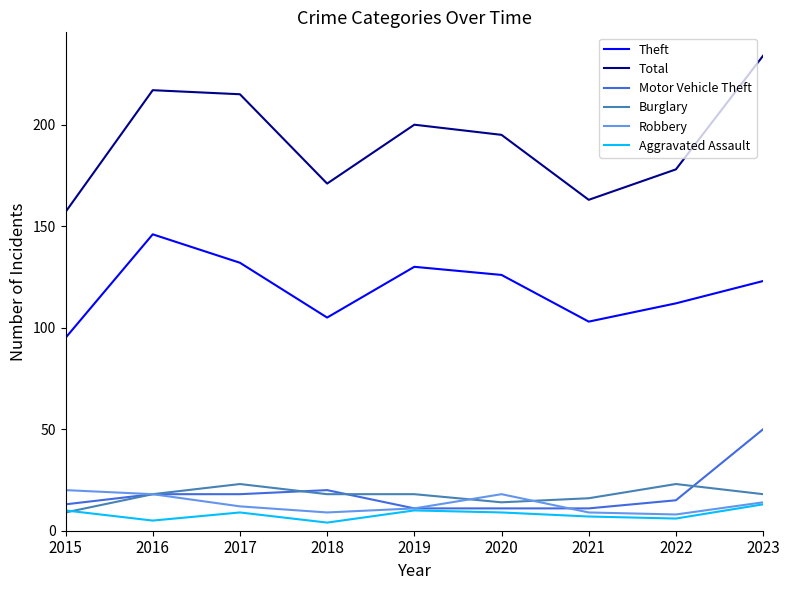

True or false: Burglary and Motor Vehicle Theft intersect in this chart.

True